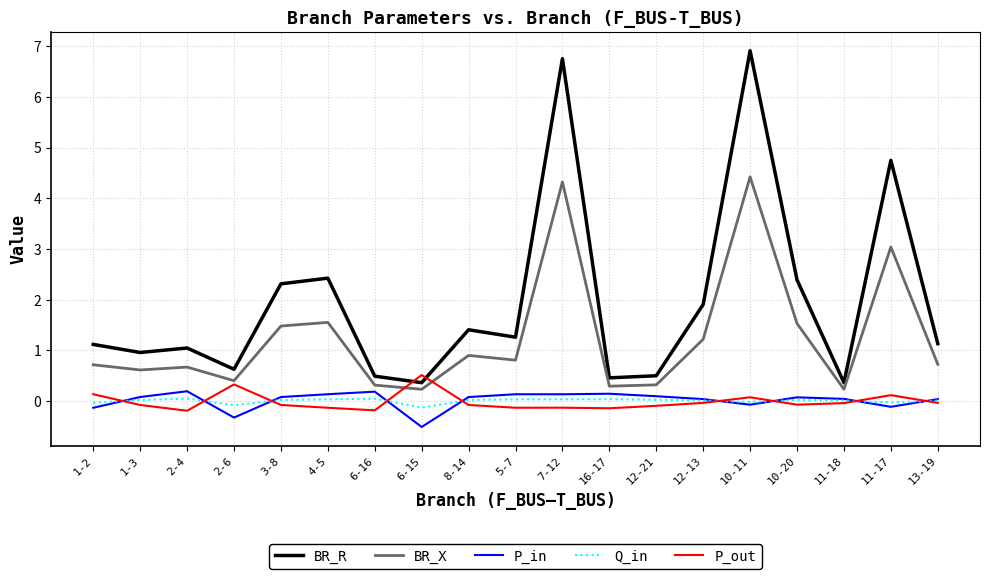

True or false: Q_in and P_in cross at least once.

True